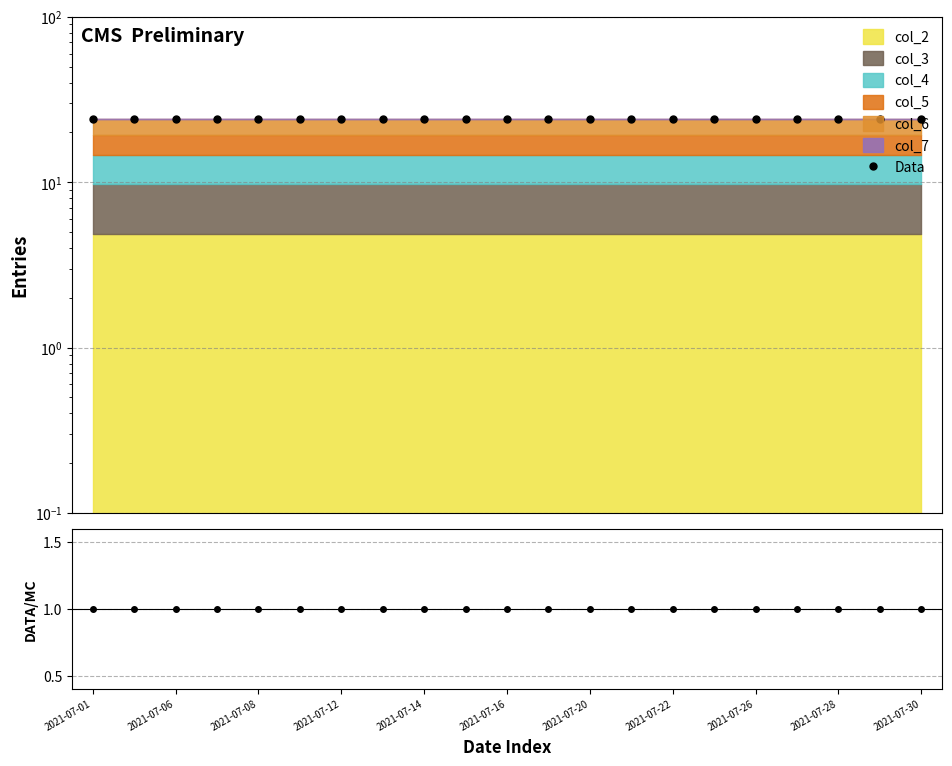

What is the value of the Data point at the 14th from the left?

24.3